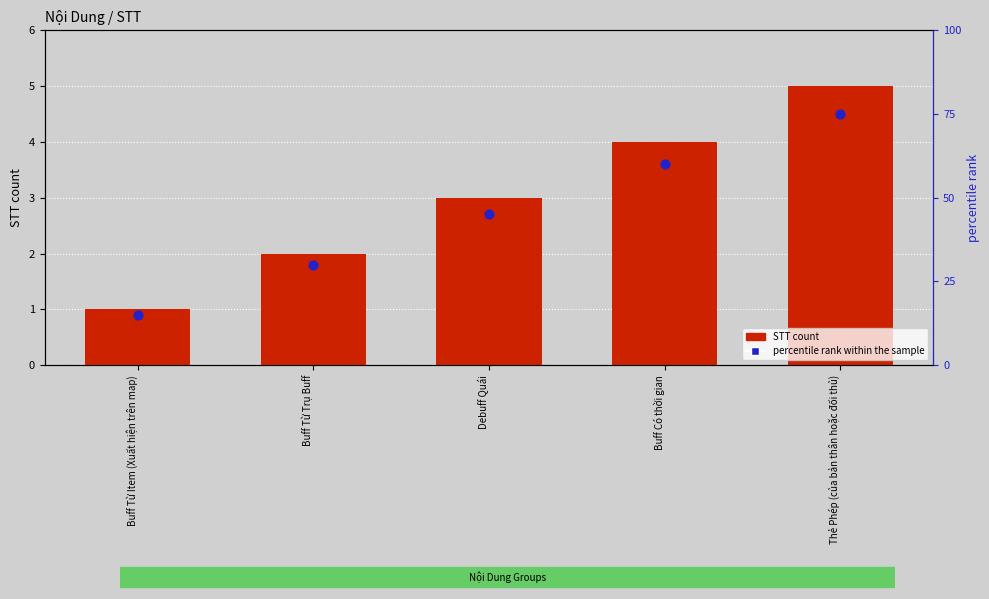

Which series contains the highest Y value?

percentile rank within the sample